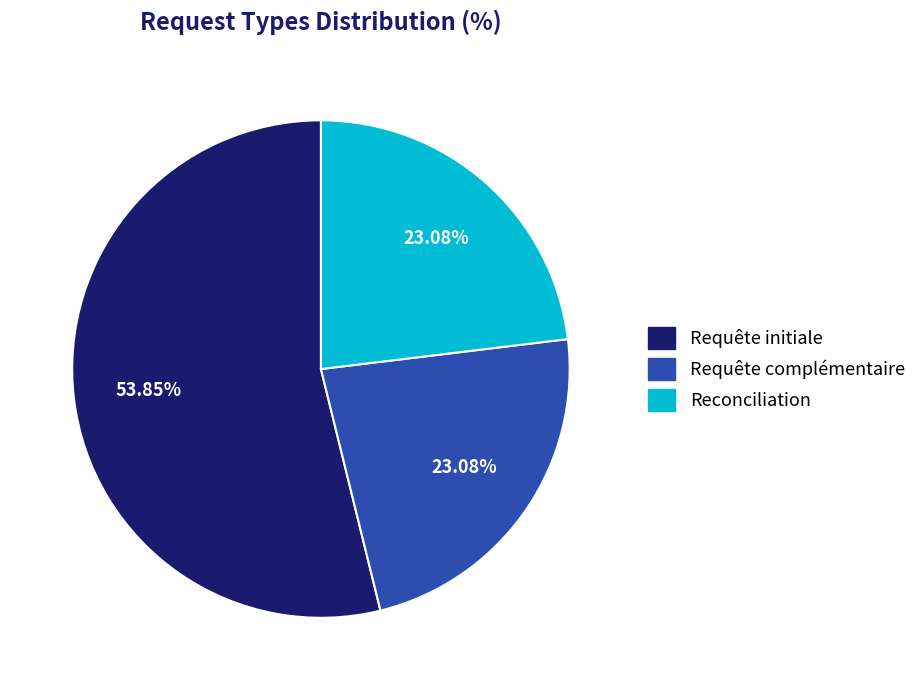

What portion of the pie excludes Requête initiale?

46.2%